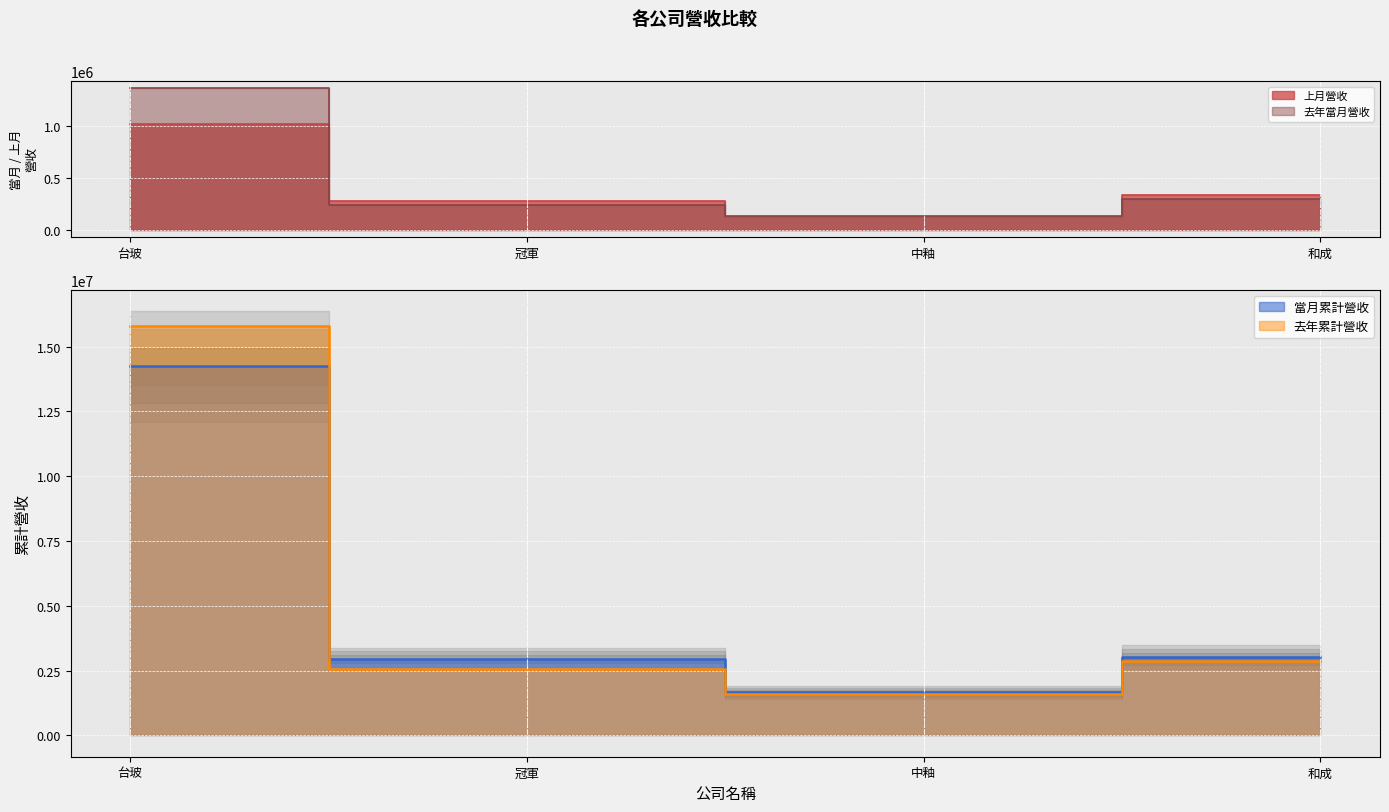

Is the value of 去年累計營收 at 台玻 greater than the value of 當月累計營收 at 中釉?

Yes